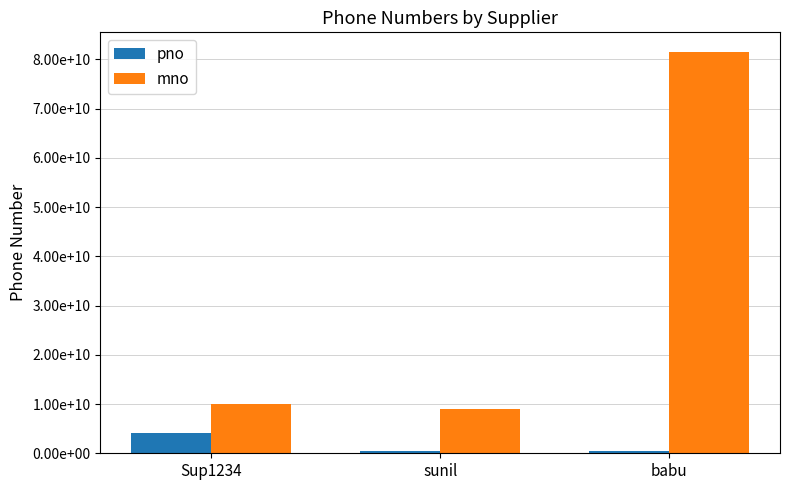

What is the average value of the mno series?

33475564132